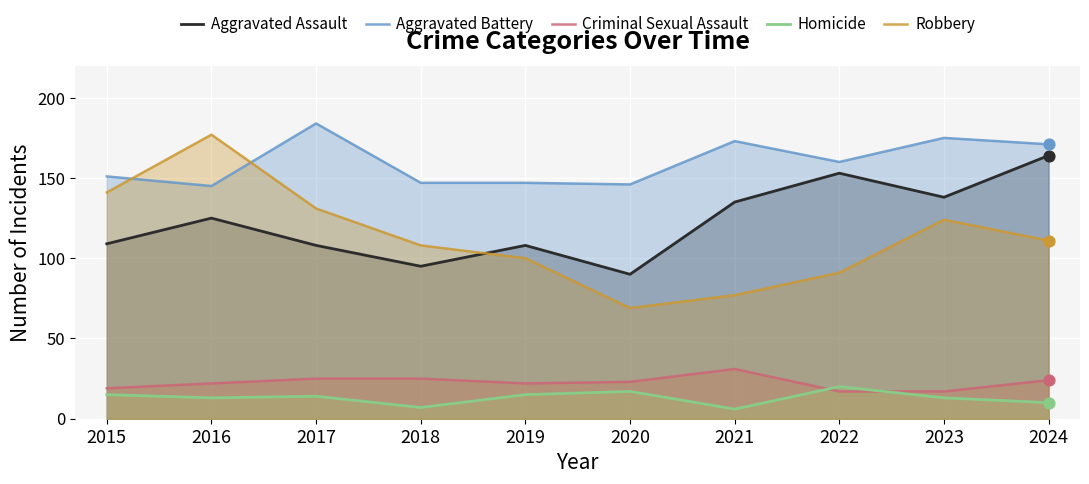

Which series reaches the minimum Y coordinate?

Homicide